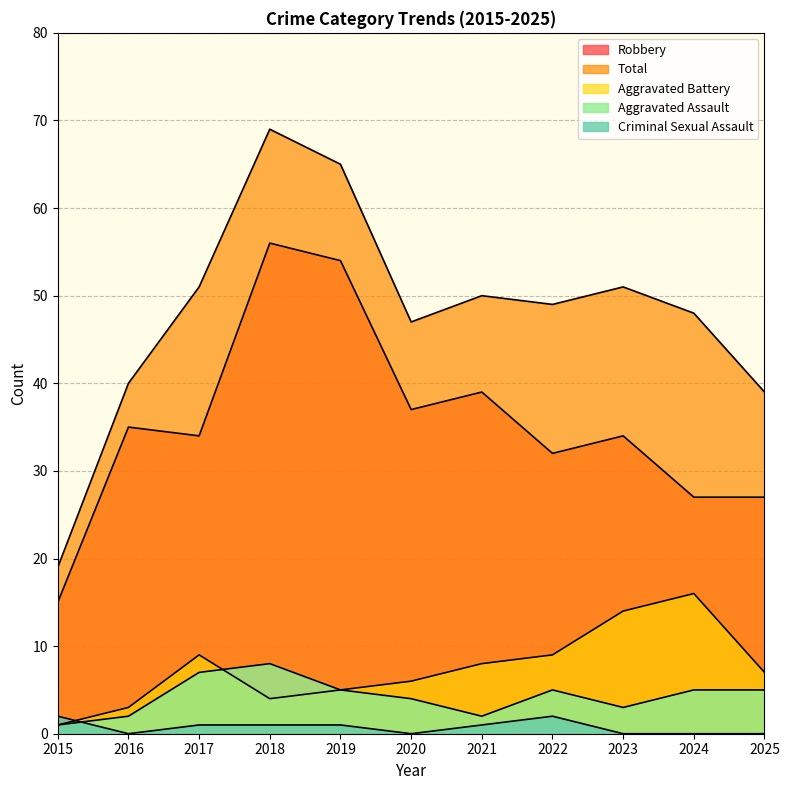

True or false: Aggravated Battery has a value of 15 at 2017.

False